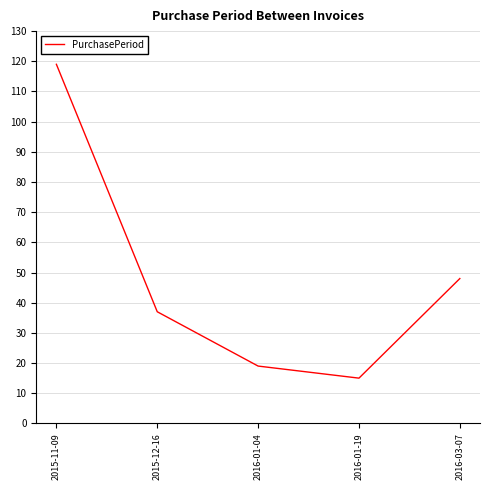

Reading left to right, what are all the values shown in this chart?

119	37	19	15	48